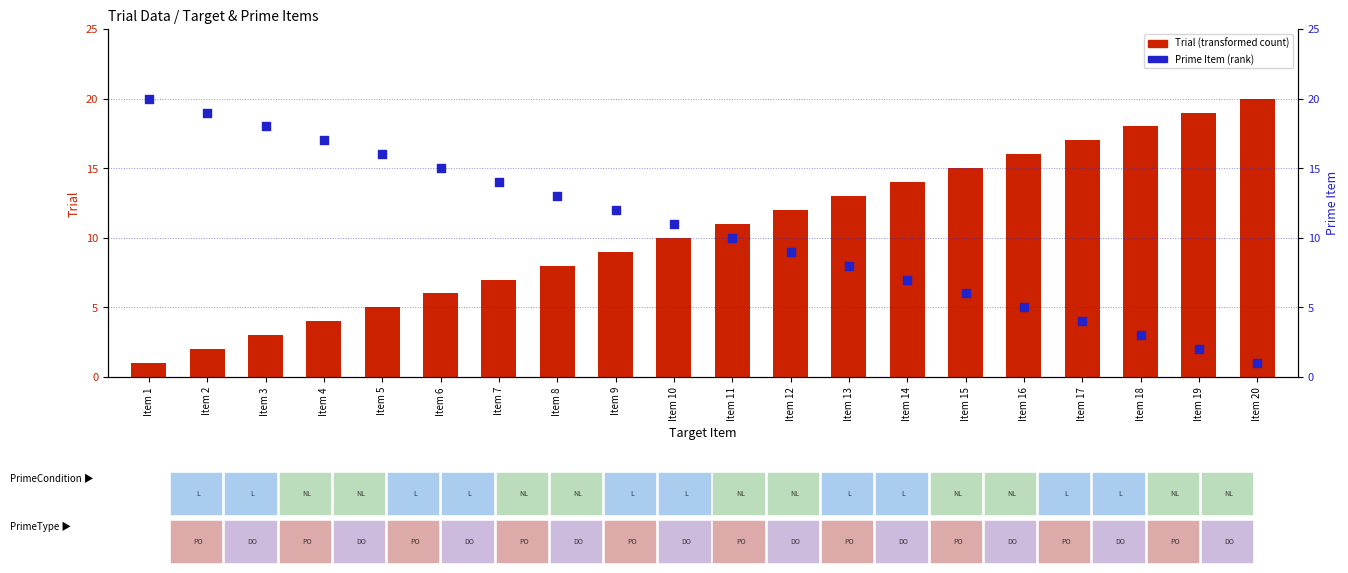

Which series contains the lowest Y value?

Trial